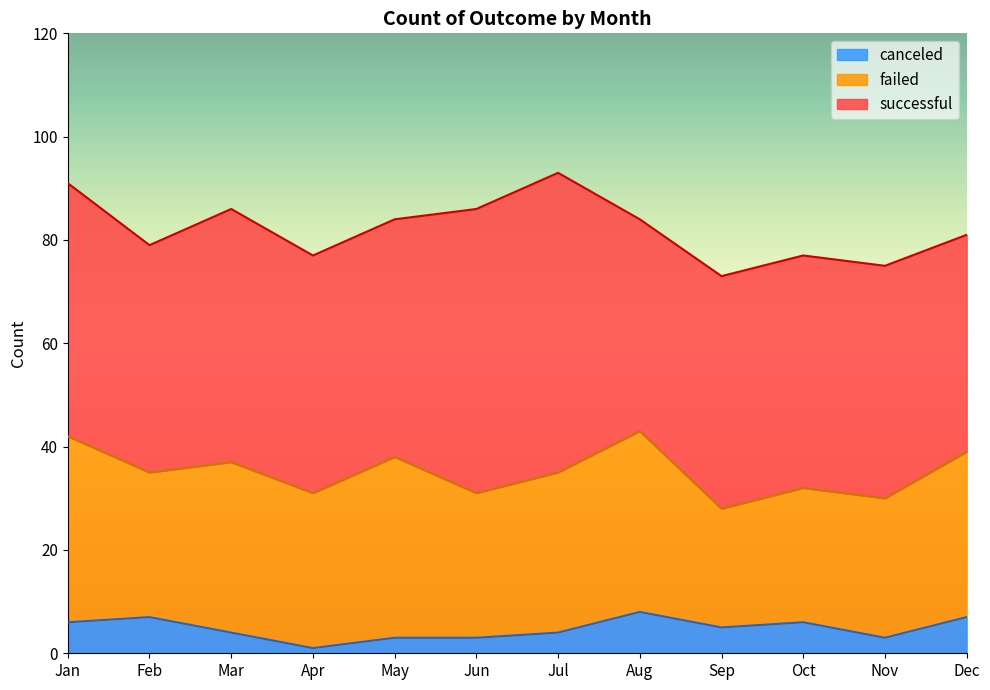

Which category has the highest value across all series?

Jul